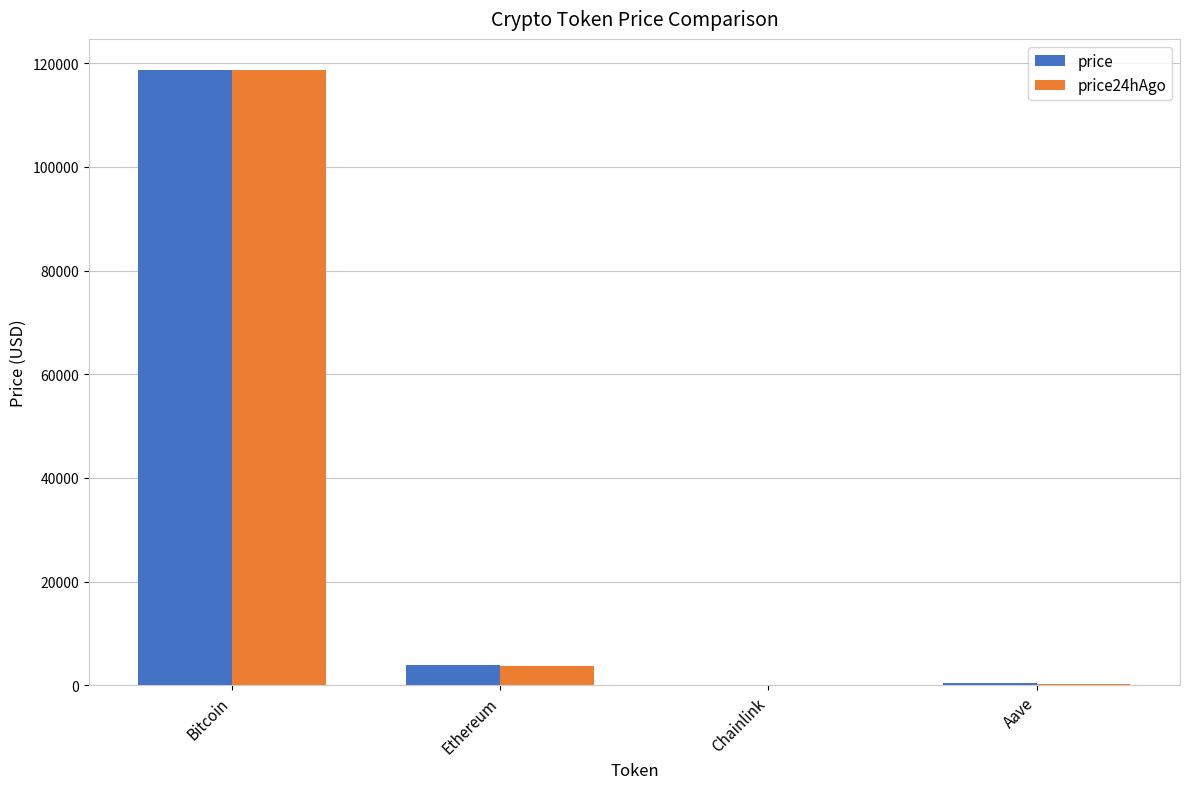

How many data points in price are above 3818?

2